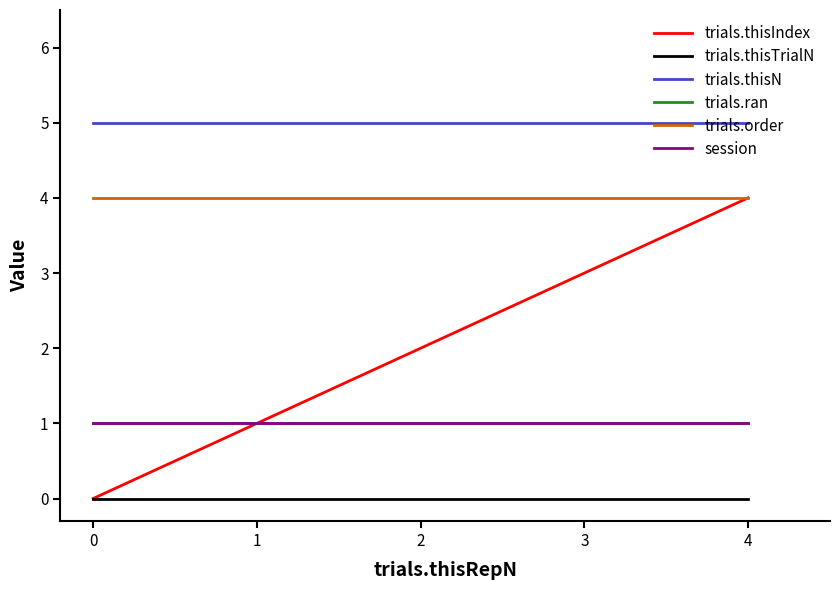

Does the chart display data point markers on the line(s)?

No